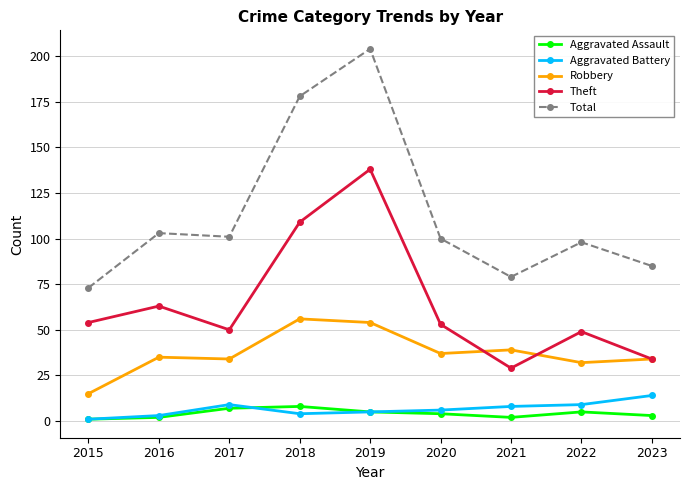

True or false: Theft has more than 1 interior local peaks.

True